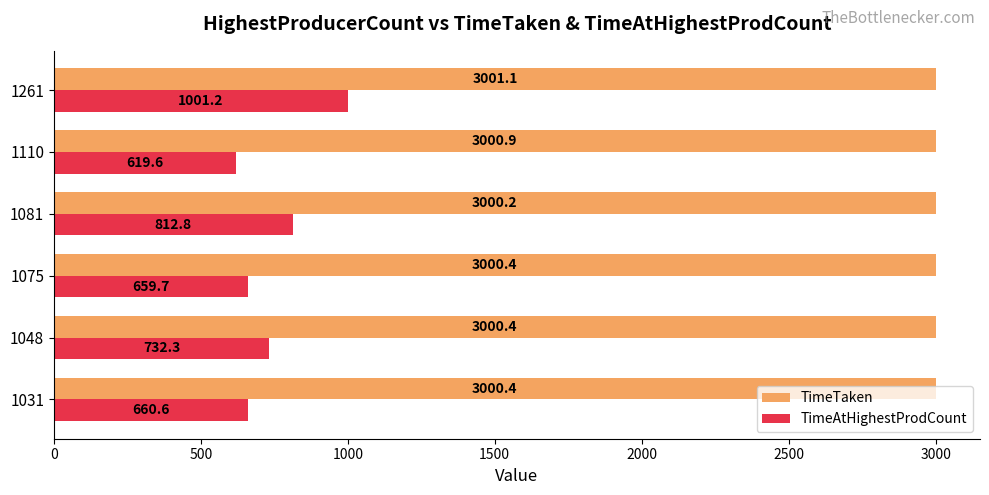

What are all the series names shown in the legend?

TimeTaken, TimeAtHighestProdCount